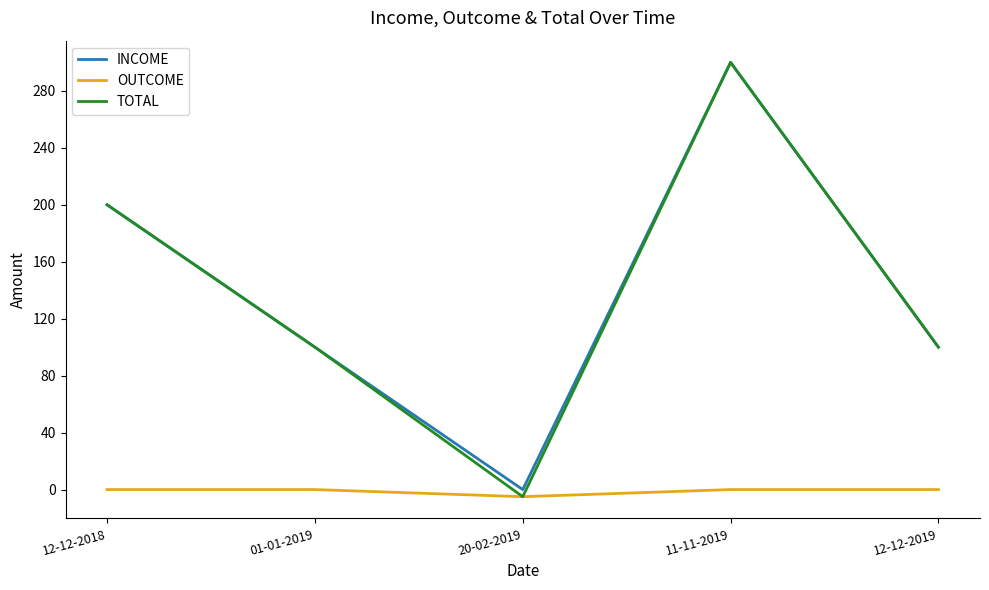

What is the difference between the highest and lowest values at 11-11-2019?

300